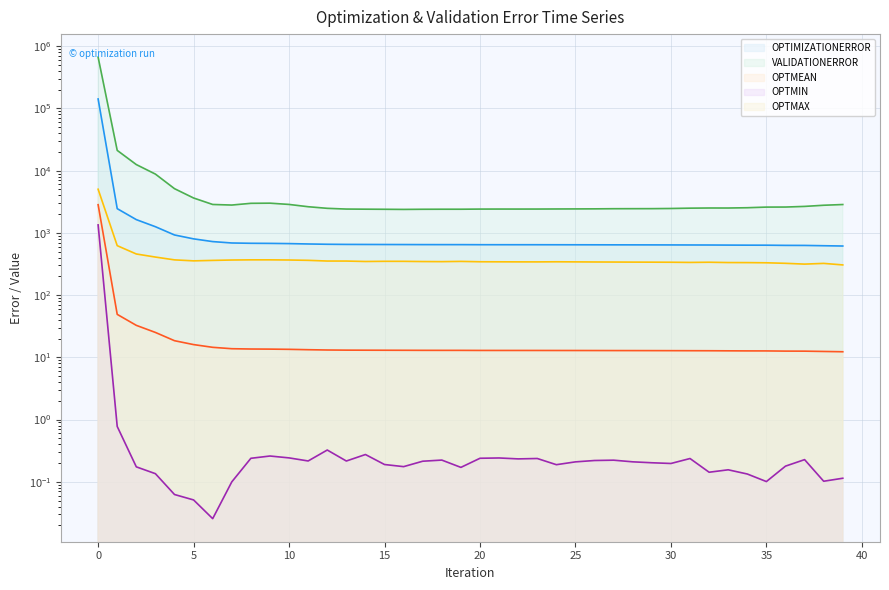

List the series in order of their peak value, highest first.

VALIDATIONERROR, OPTIMIZATIONERROR, OPTMAX, OPTMEAN, OPTMIN